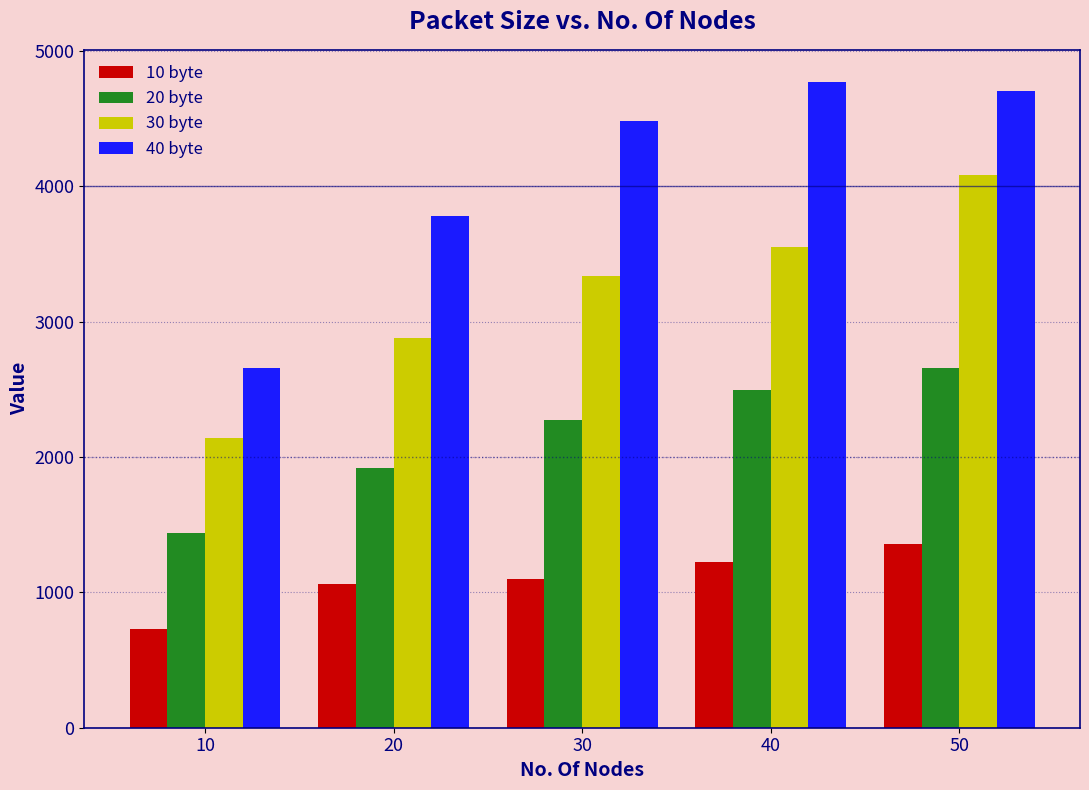

What is the average value of the 30 byte series?

3197